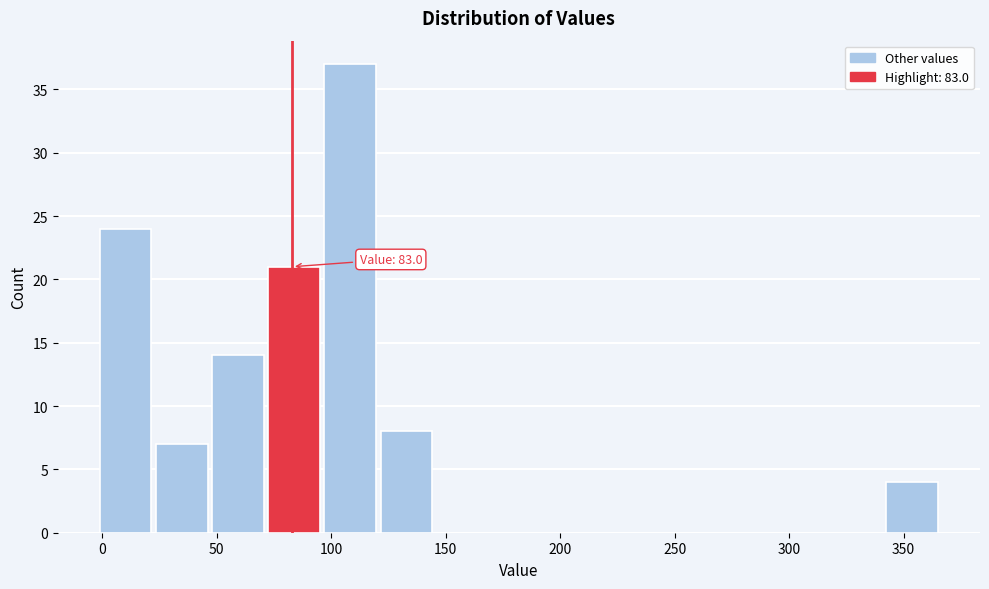

Over which range of the x-axis is the bar tallest?

95 to 120